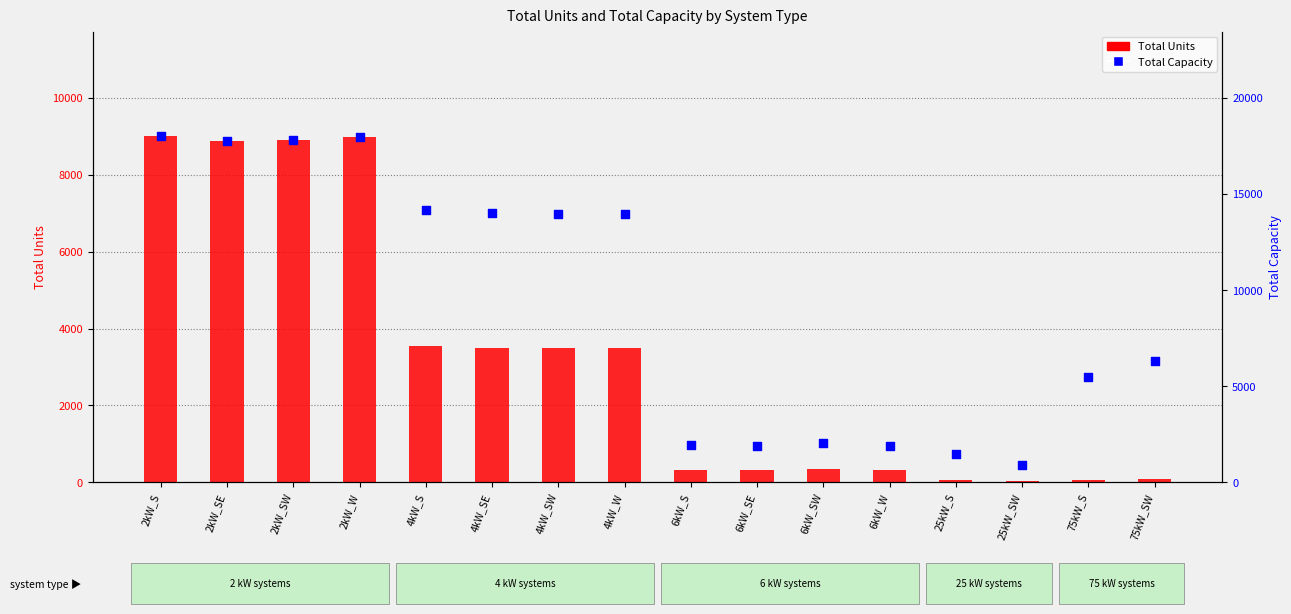

At how many categories does at least one series exceed 17112?

4